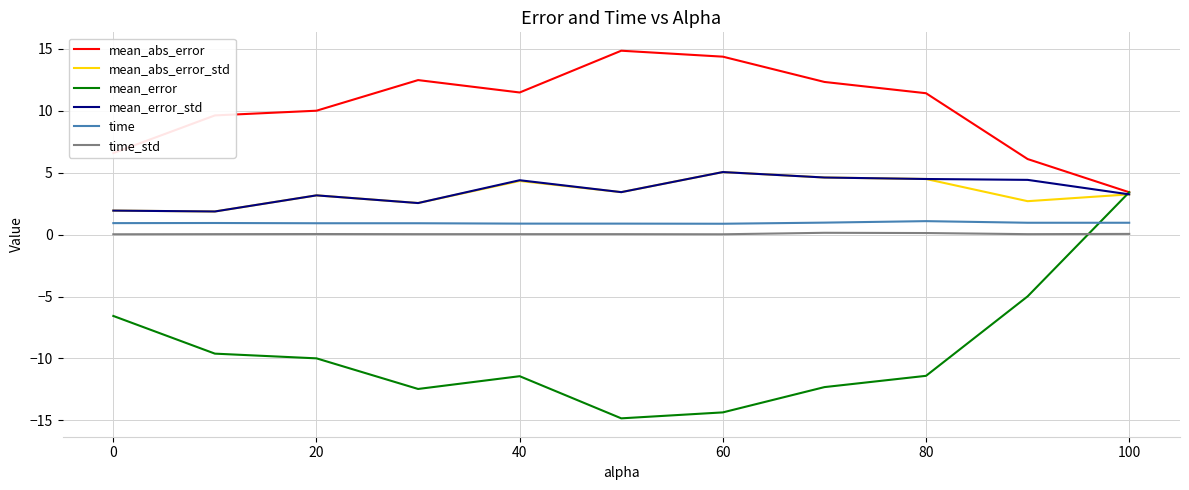

True or false: time_std and time intersect in this chart.

False